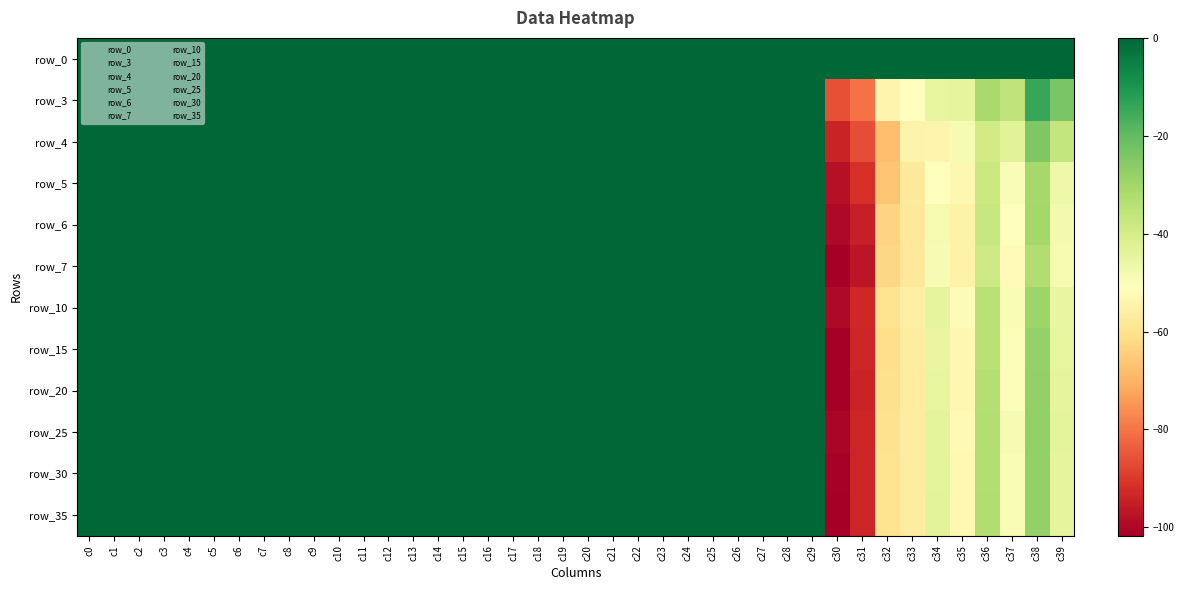

How many distinct data groups are displayed?

12